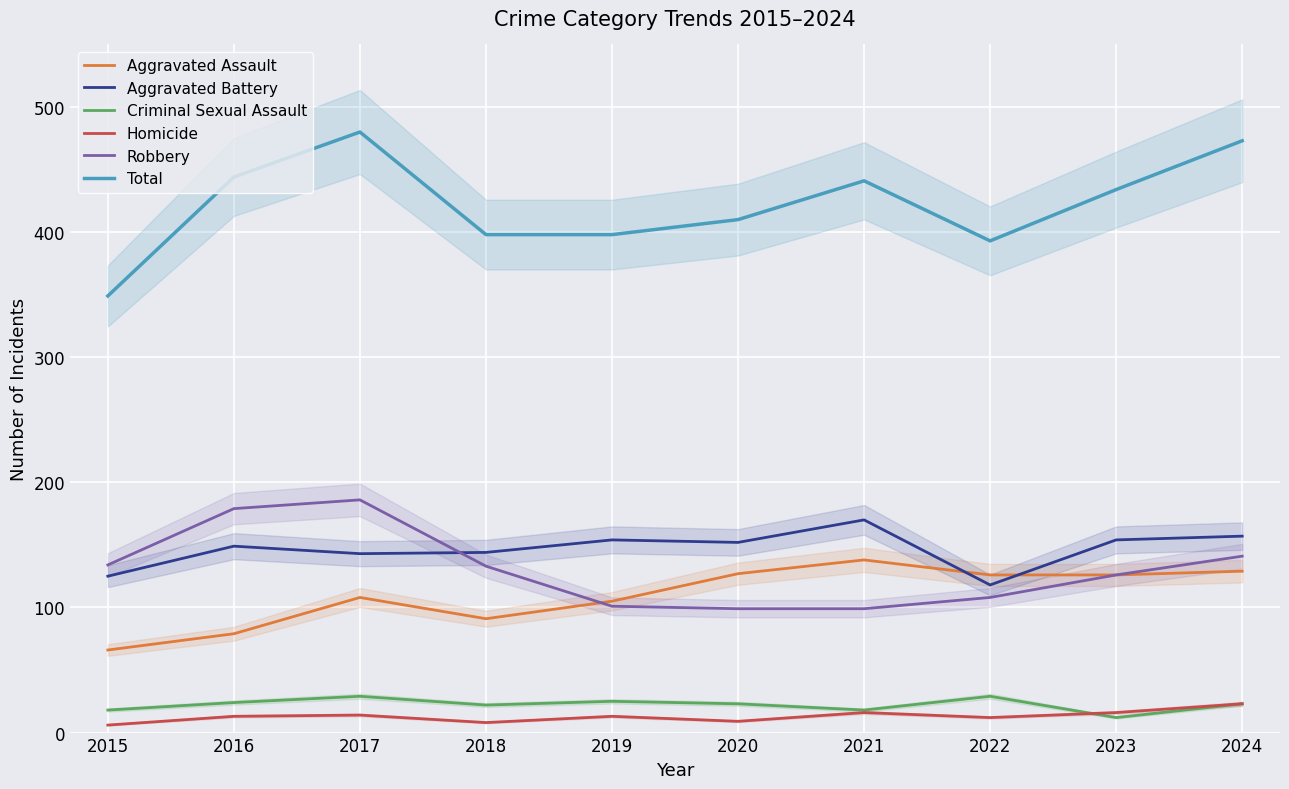

Where is the first local minimum for Total?

2022